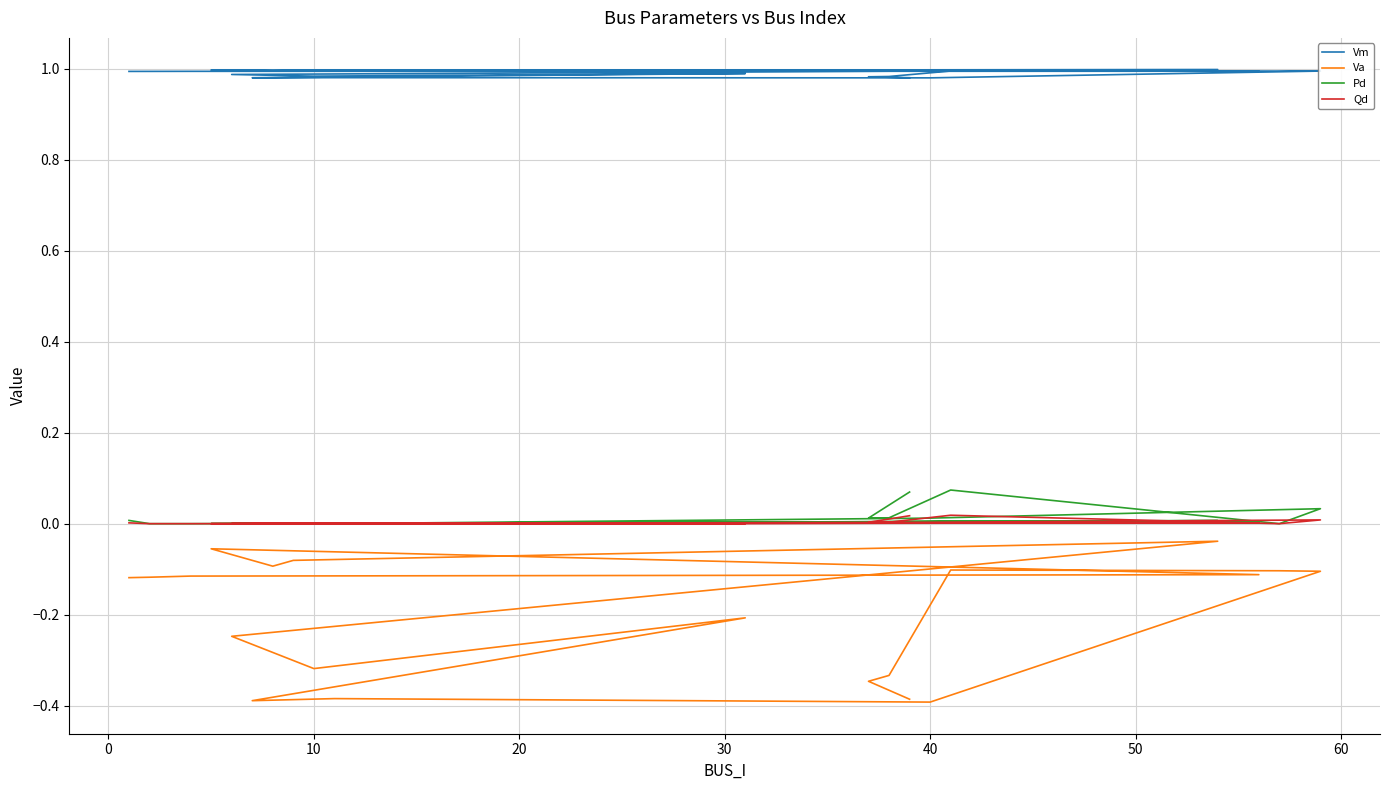

Which series changed the most between 40 and 60?

Va